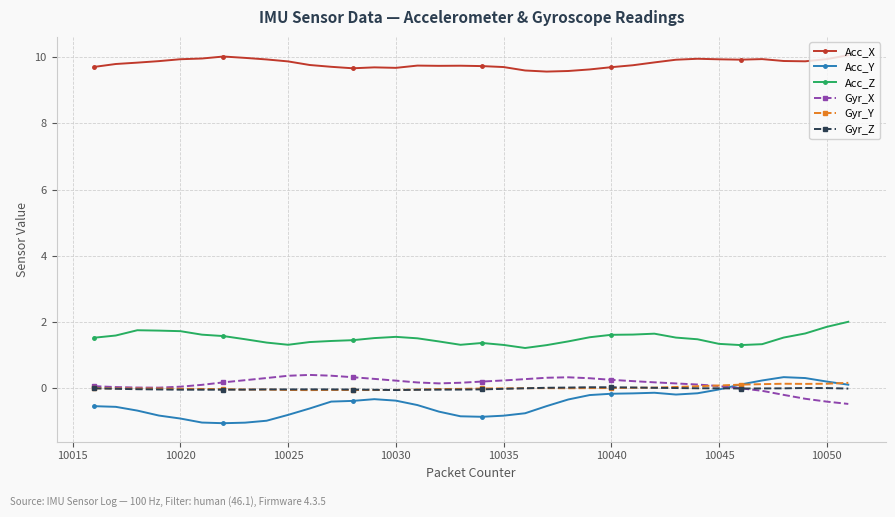

True or false: Acc_Z and Gyr_Y intersect in this chart.

False